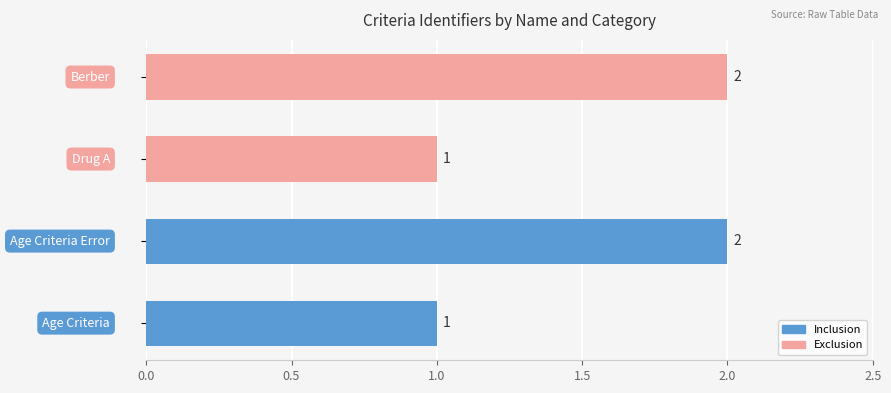

How many values are between 1 and 2?

4